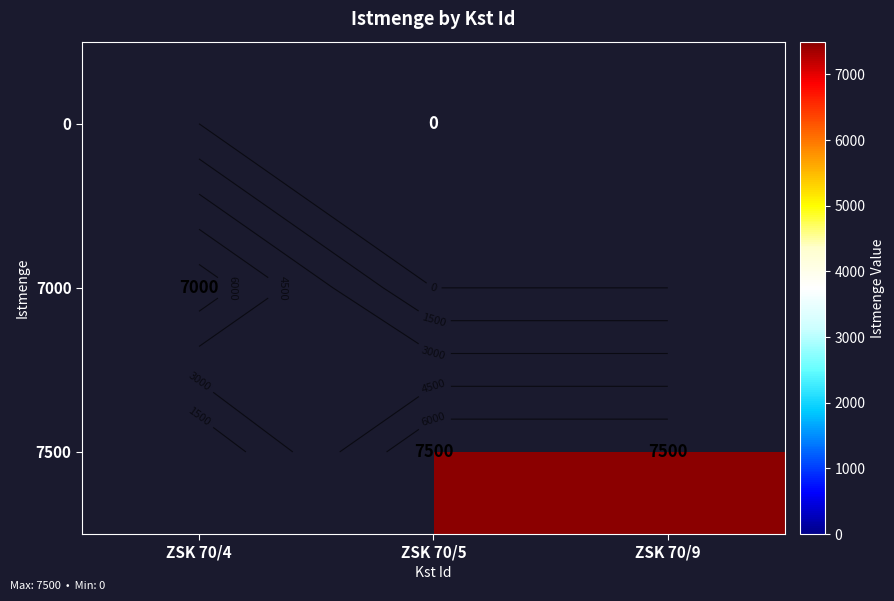

At which category does the chart reach its minimum across all series?

ZSK 70/5